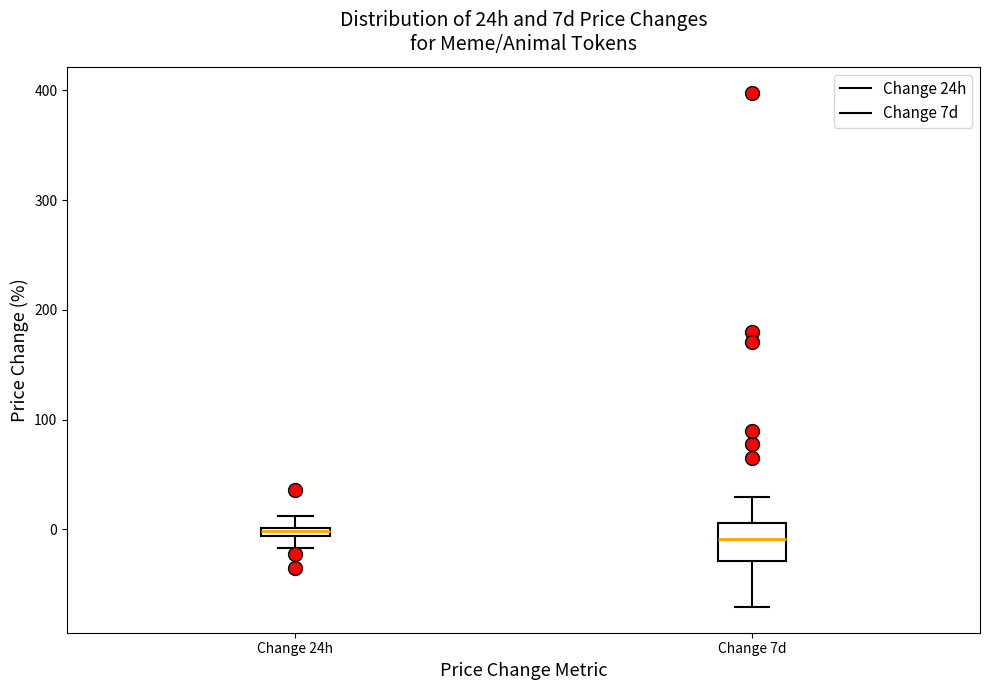

Where does the lower whisker of the box for Change 7d end on the y-axis? The values are not printed on the chart, so give them approximately, as read against the axis.

-70